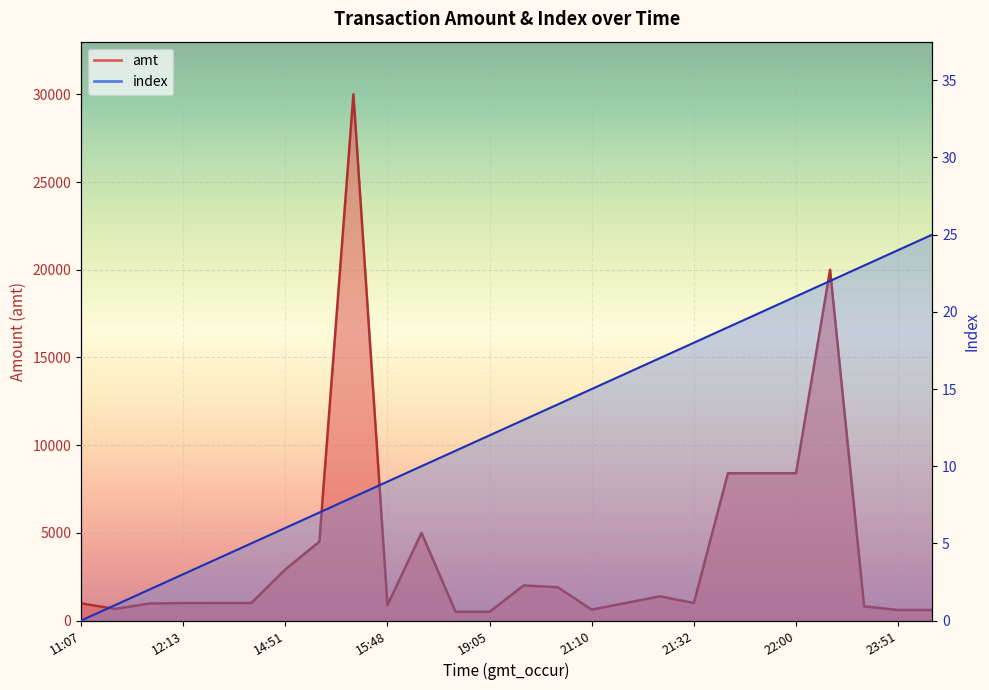

Read the index value at 19:05.

12.0